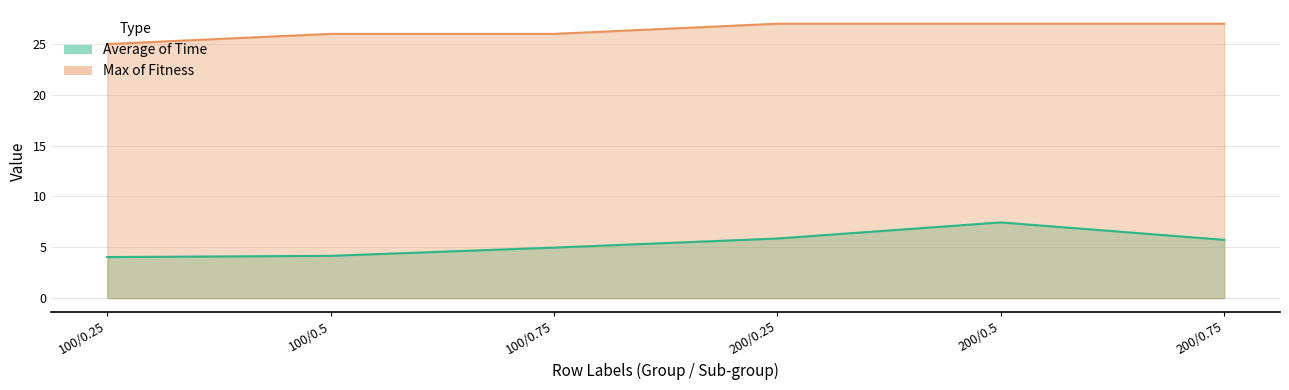

Rank the categories by Max of Fitness value from lowest to highest.

100/0.25, 100/0.5, 100/0.75, 200/0.25, 200/0.5, 200/0.75